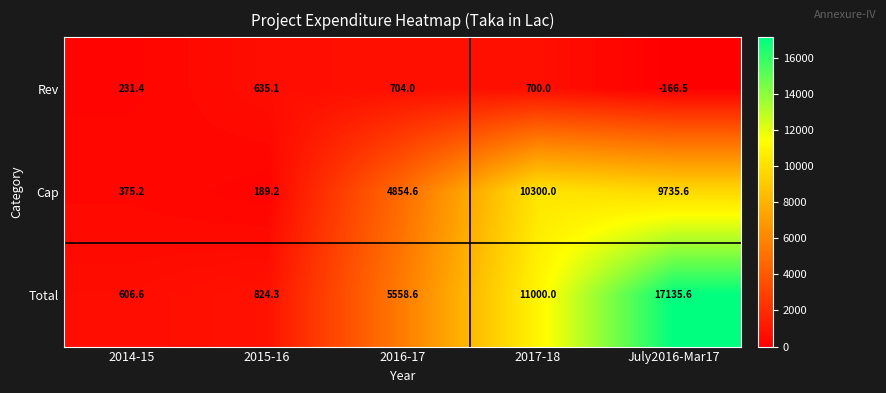

What is the sum of all Rev values?

2104.0